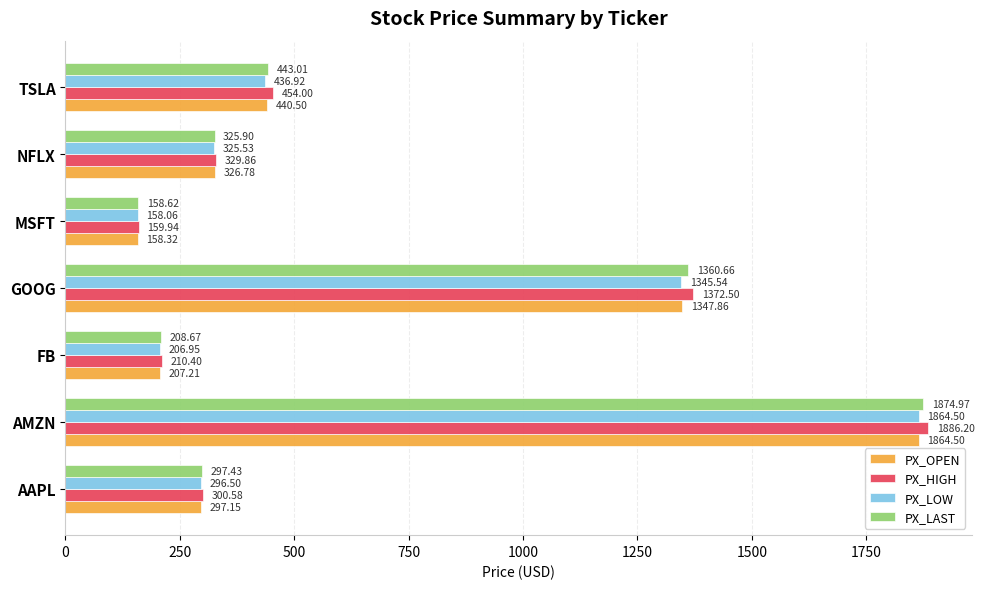

What is the greatest value displayed?

1886.2